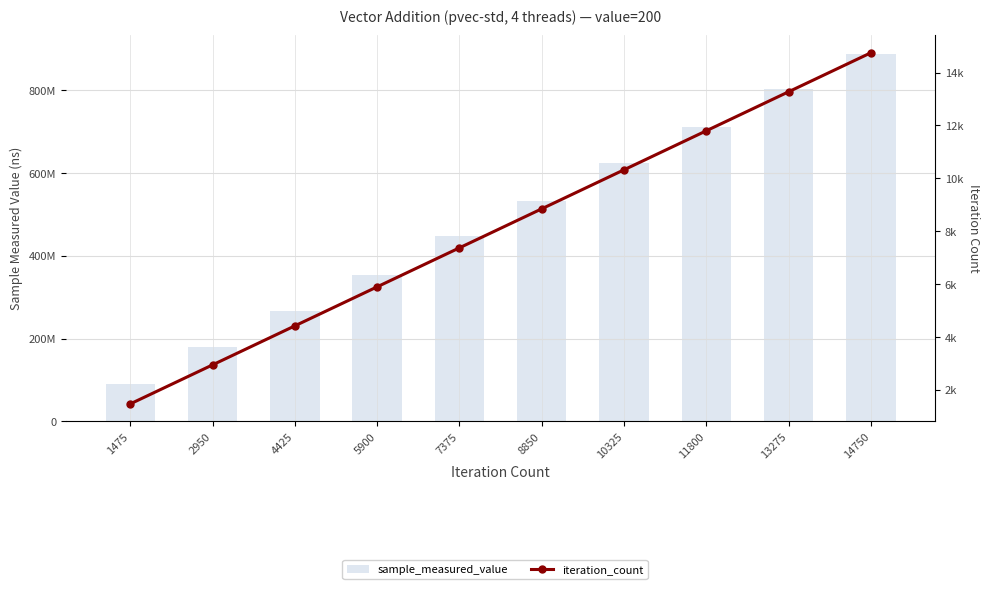

True or false: sample_measured_value has a value of 533708428 at 8850.

True